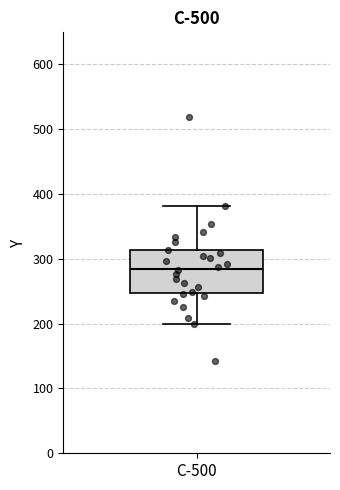

Where does the median line of the box for C-500 sit on the y-axis? The values are not printed on the chart, so give them approximately, as read against the axis.

280